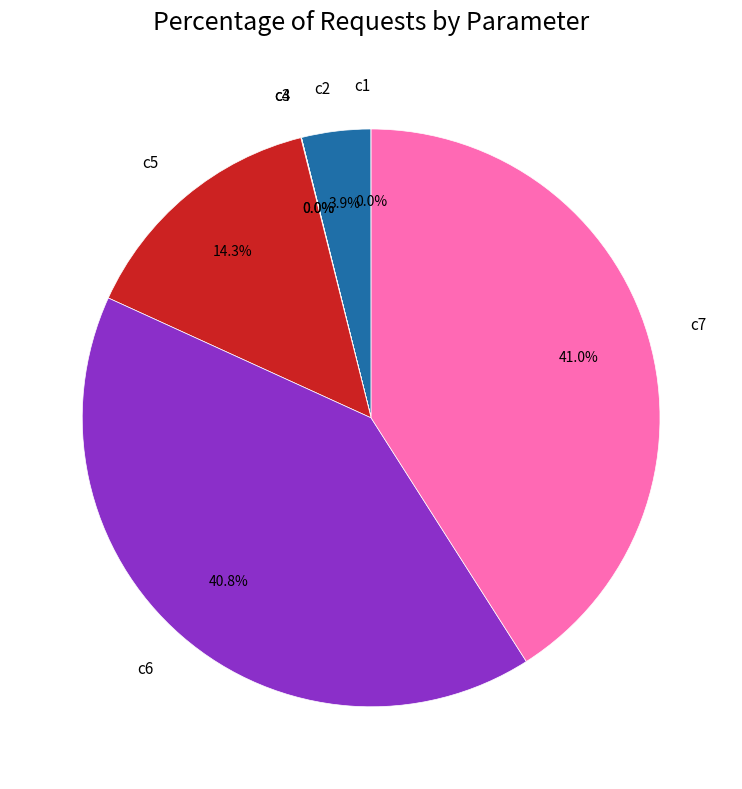

What is the ratio of the value at c5 to the value at c2?

3.7